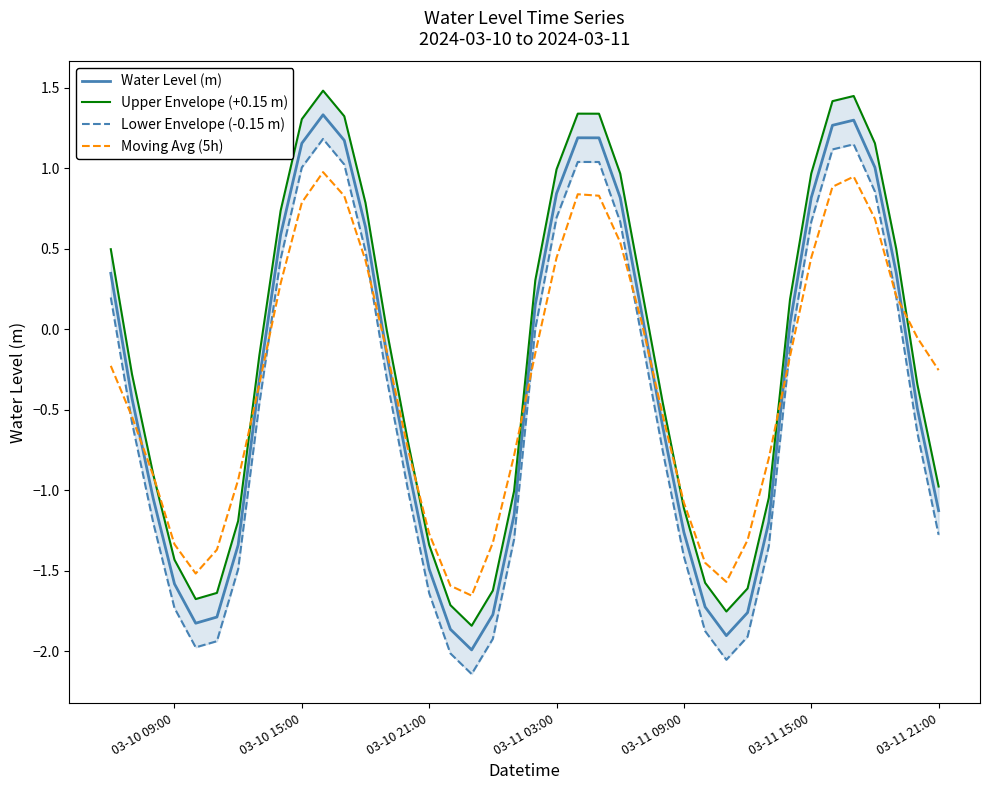

What is the highest value of the Moving Avg (5h) series?

1.0